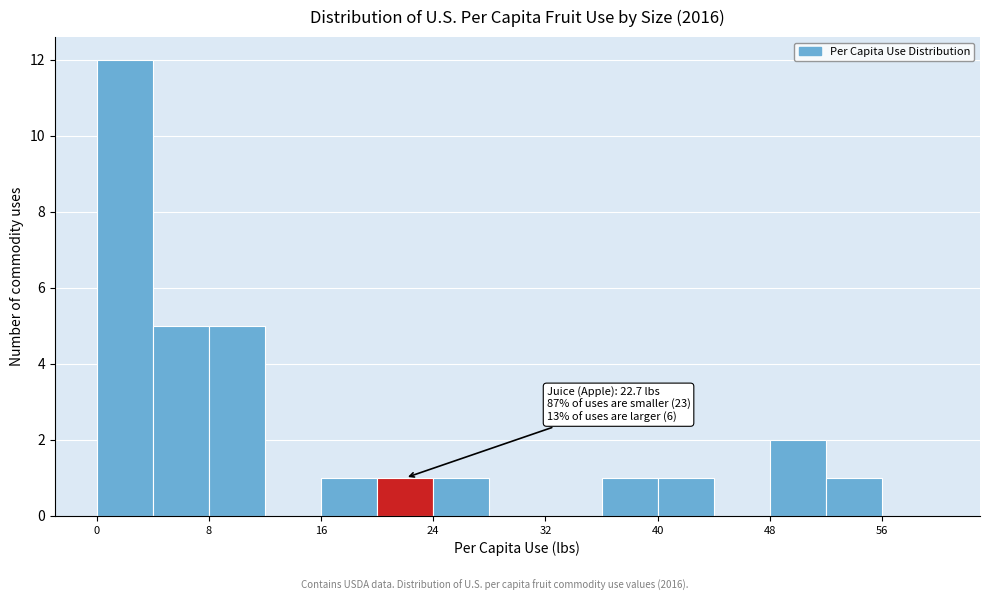

Around what value on the x-axis is the tallest bar? Give the approximate position of its centre, as read against the axis.

2